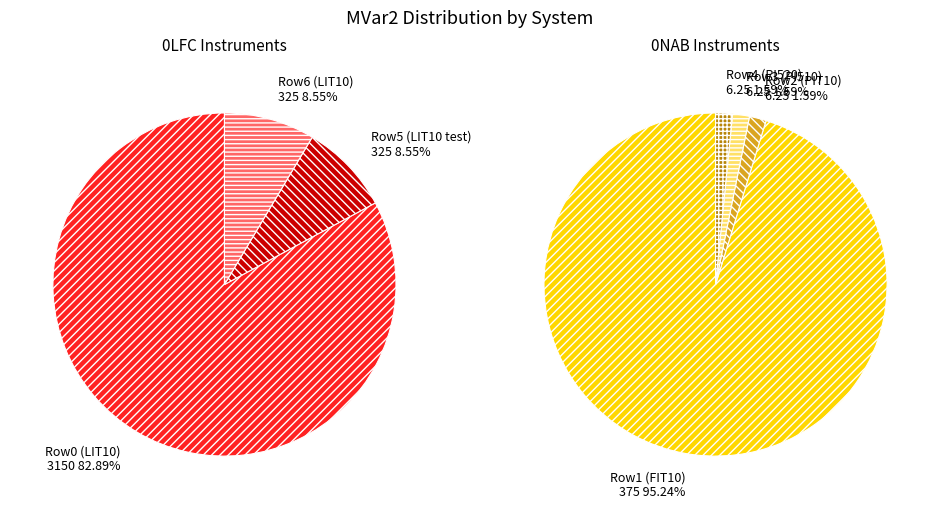

To the nearest percent, what is the difference between the 3 and 0 slice percentages?

82%